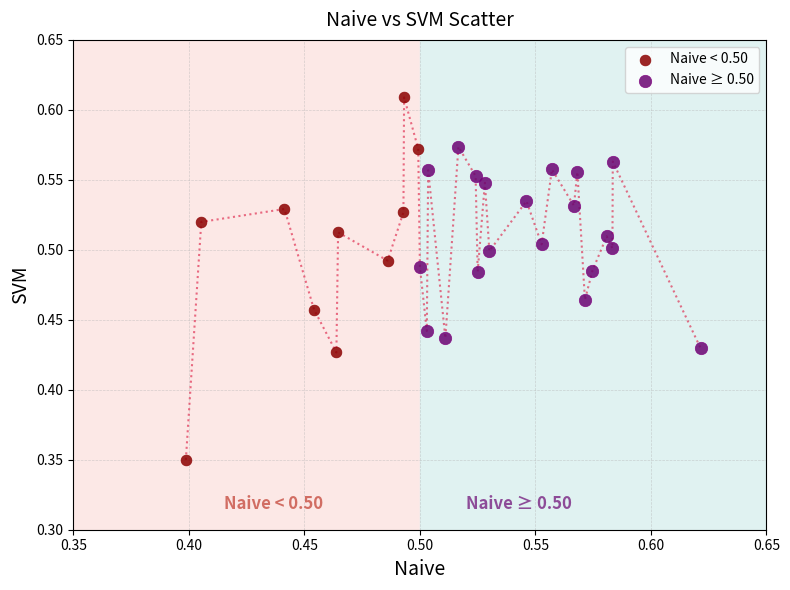

Which series reaches the maximum Y coordinate?

Naive < 0.50